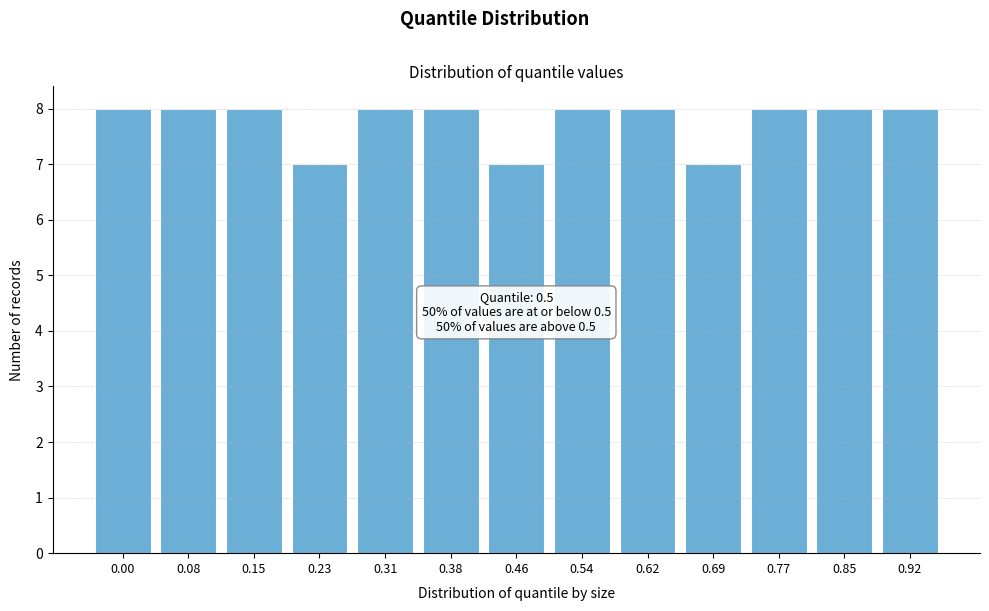

Reading left to right, extract all data points from this chart.

0.00=8	0.08=8	0.15=8	0.23=7	0.31=8	0.38=8	0.46=7	0.54=8	0.62=8	0.69=7	0.77=8	0.85=8	0.92=8